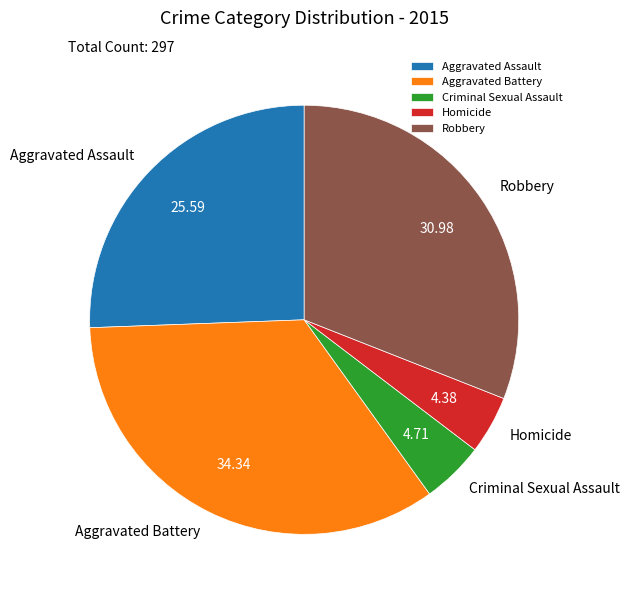

Does Criminal Sexual Assault represent more than half of the total?

No